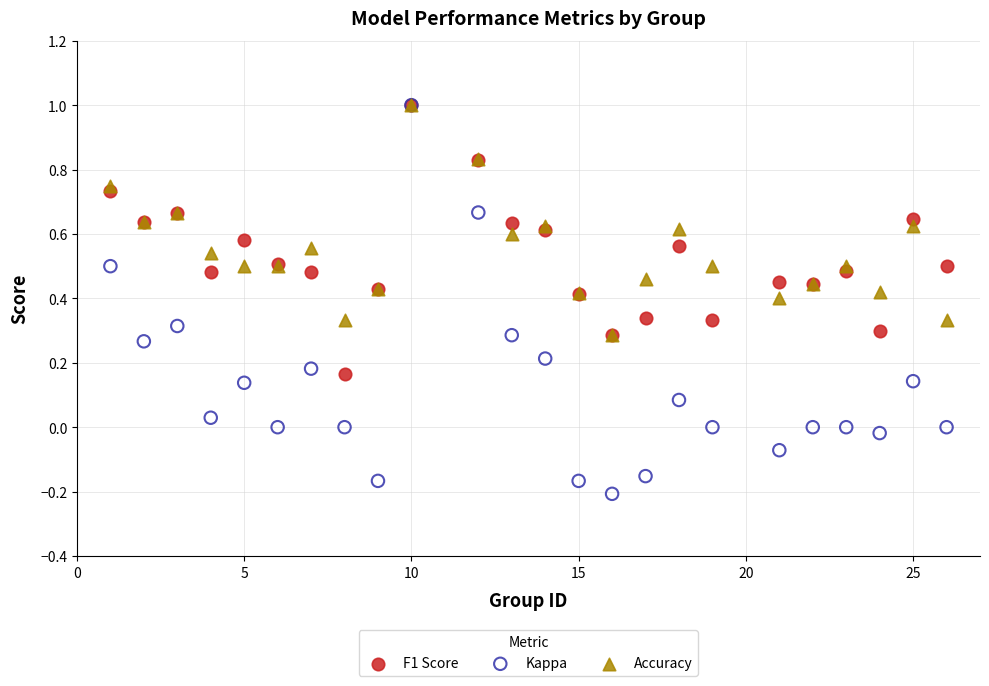

What are all the series names shown in the legend?

F1 Score, Kappa, Accuracy